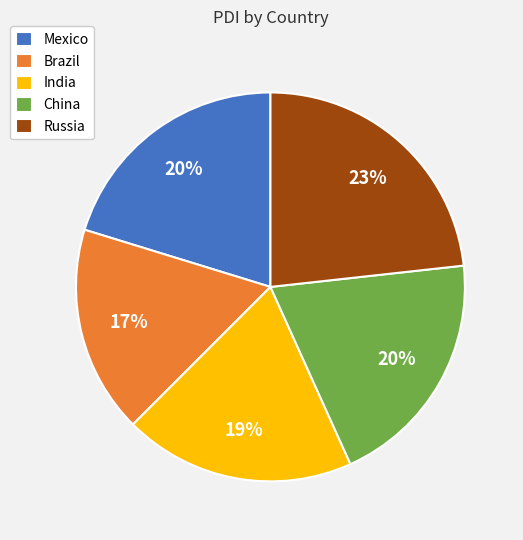

To the nearest percent, what is the difference between the largest and smallest slice percentages?

6%